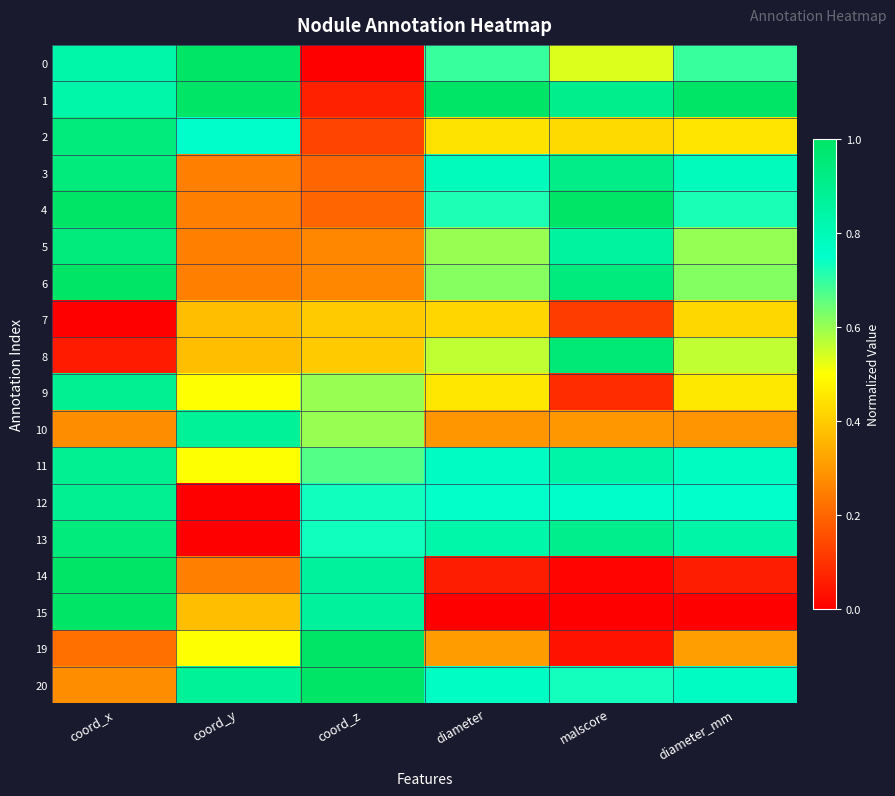

Which has a higher value, malscore or coord_z?

malscore